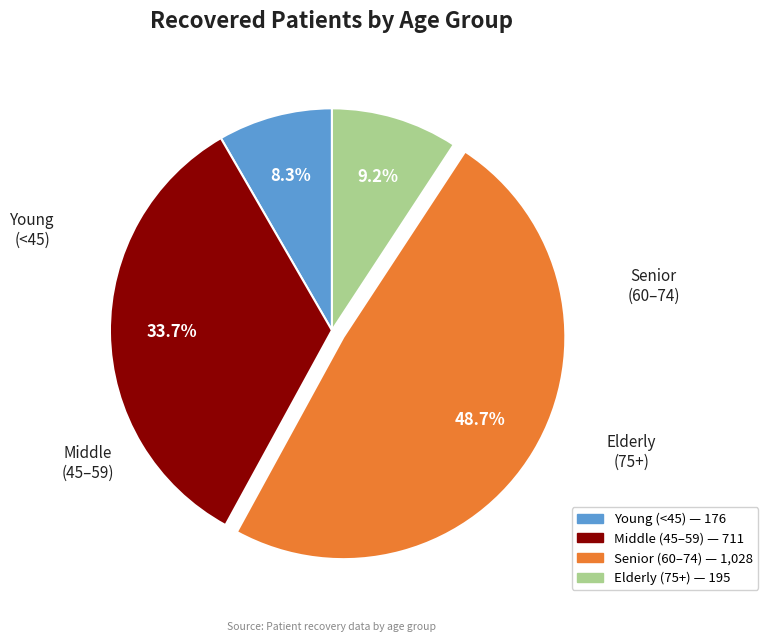

Is there a majority slice in this chart?

No